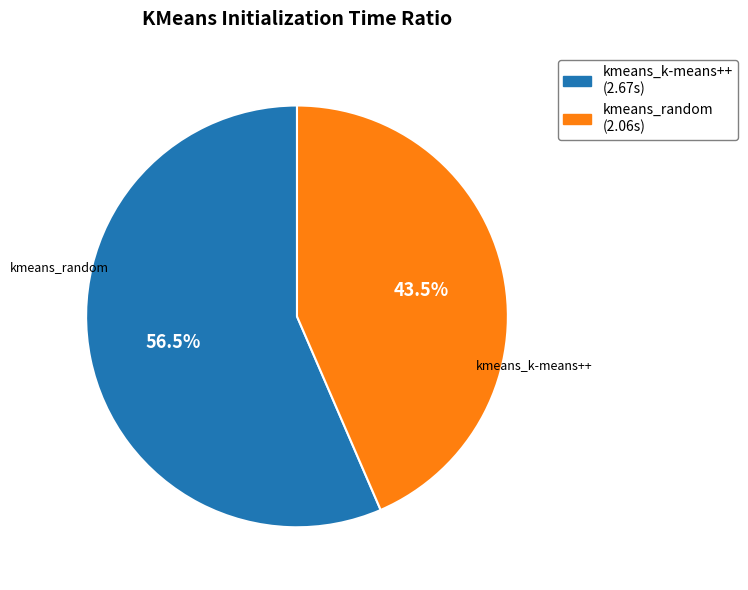

What is the ratio of the value at kmeans_k-means++ to the value at kmeans_random?

1.3